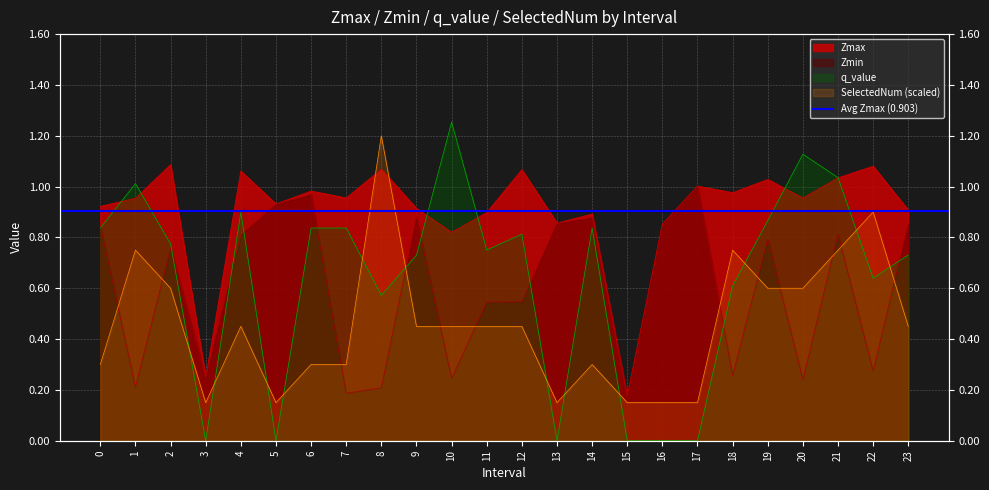

Which series has the widest spread of values?

q_value